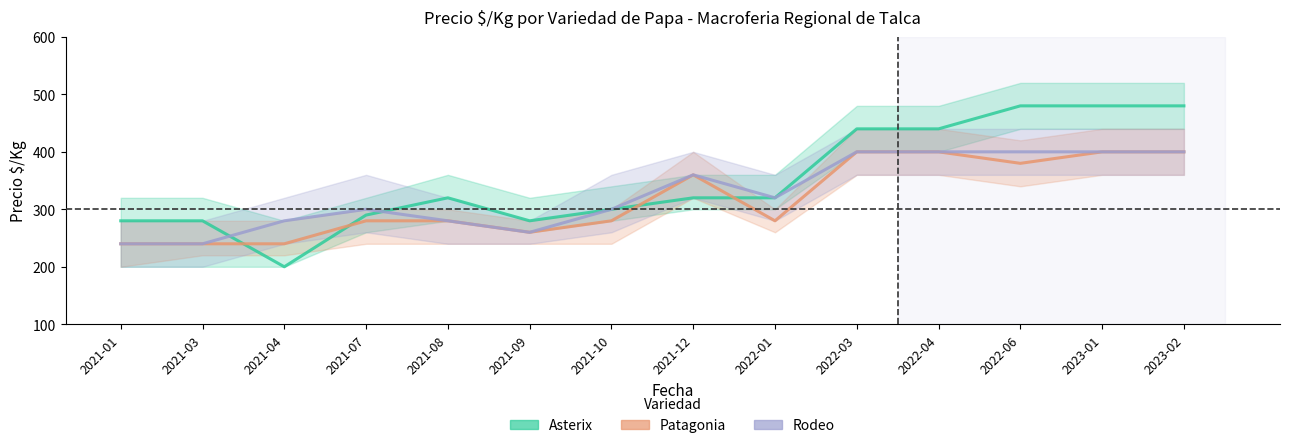

How many distinct data groups are displayed?

3